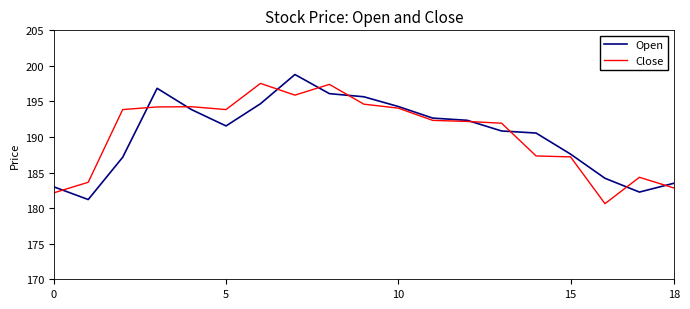

What is the minimum value shown in the chart?

180.6